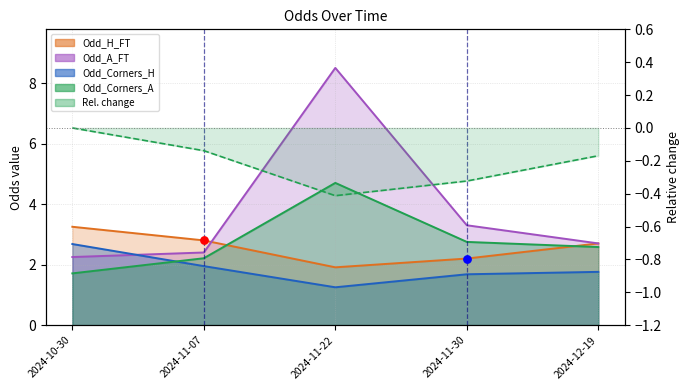

What is the total value across all series at 2024-11-07?

9.4